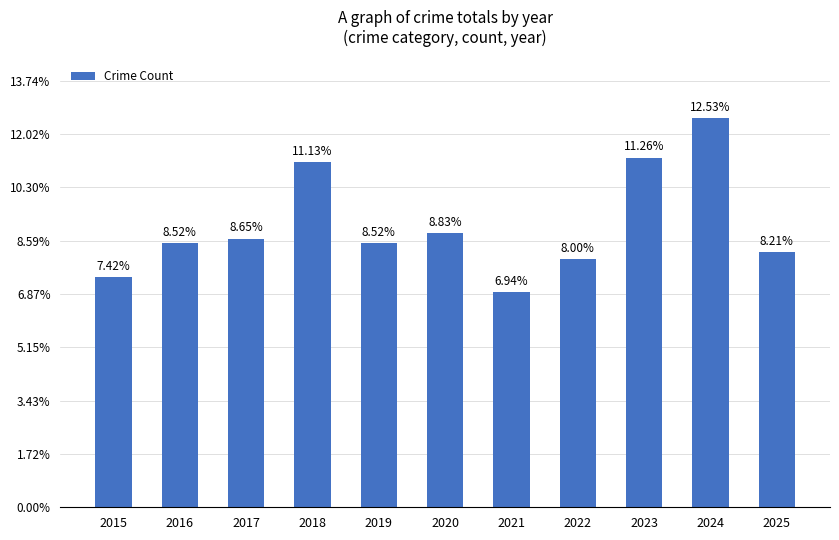

What is the sum of all values?

2912